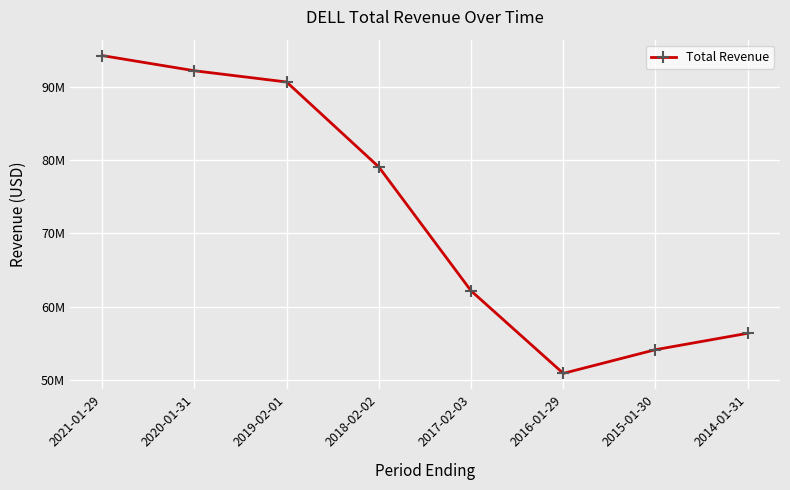

List the labels in order of value, smallest first.

2016-01-29, 2015-01-30, 2014-01-31, 2017-02-03, 2018-02-02, 2019-02-01, 2020-01-31, 2021-01-29